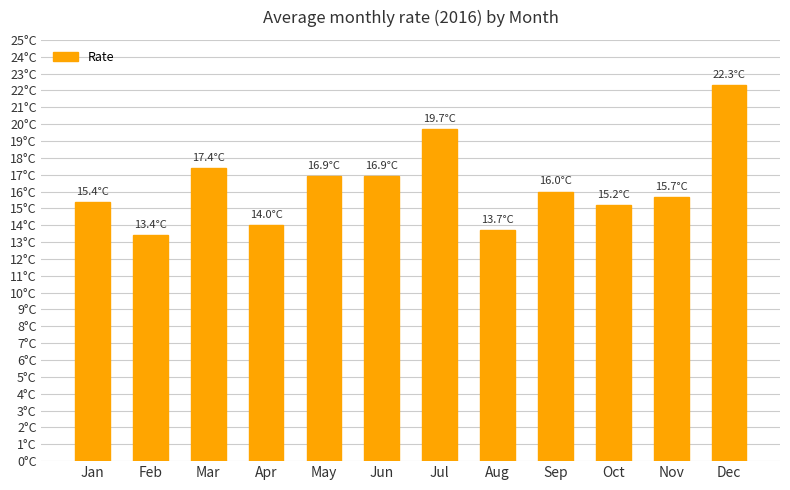

The chart shows a value of 16.9 at May. True or false?

True